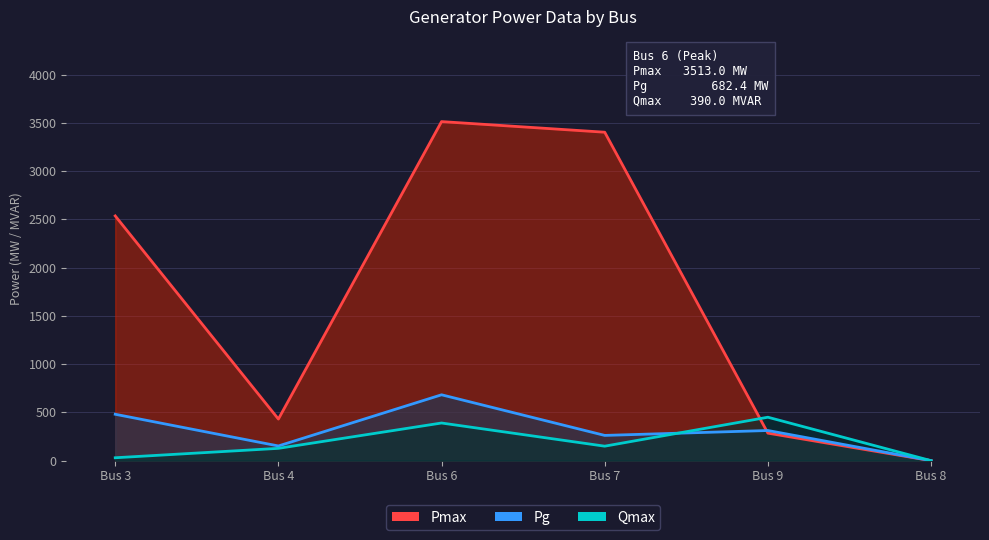

How many lines are shown in the chart?

3